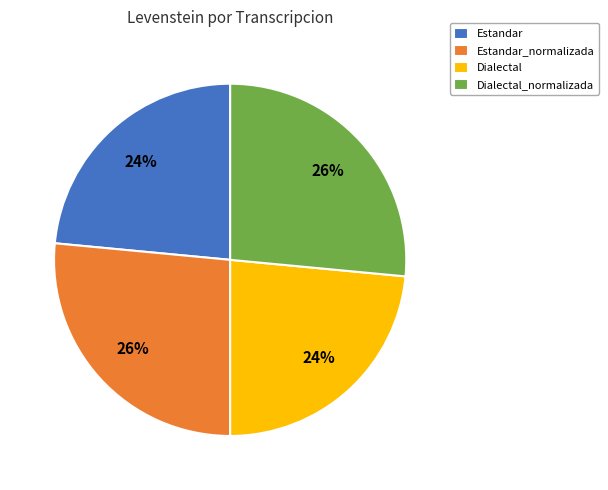

How many slices are in this pie chart?

4